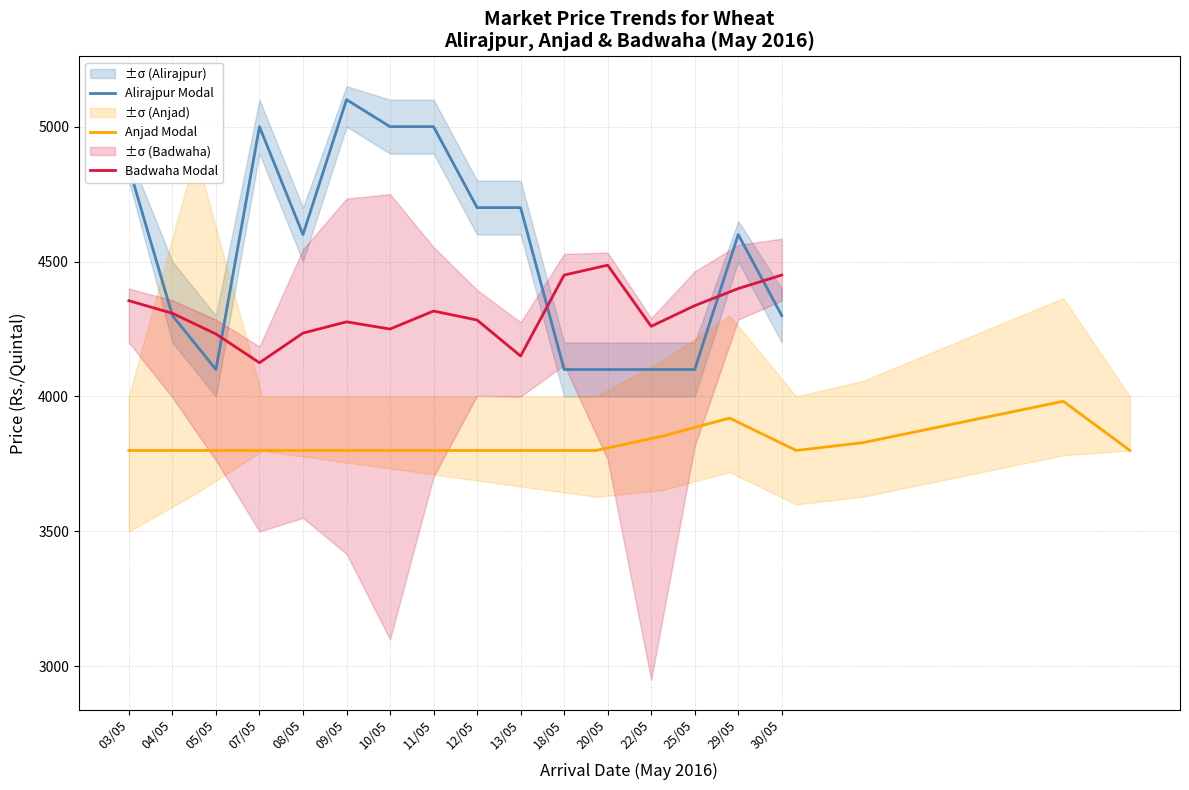

What is the maximum value for Badwaha Modal?

4486.7